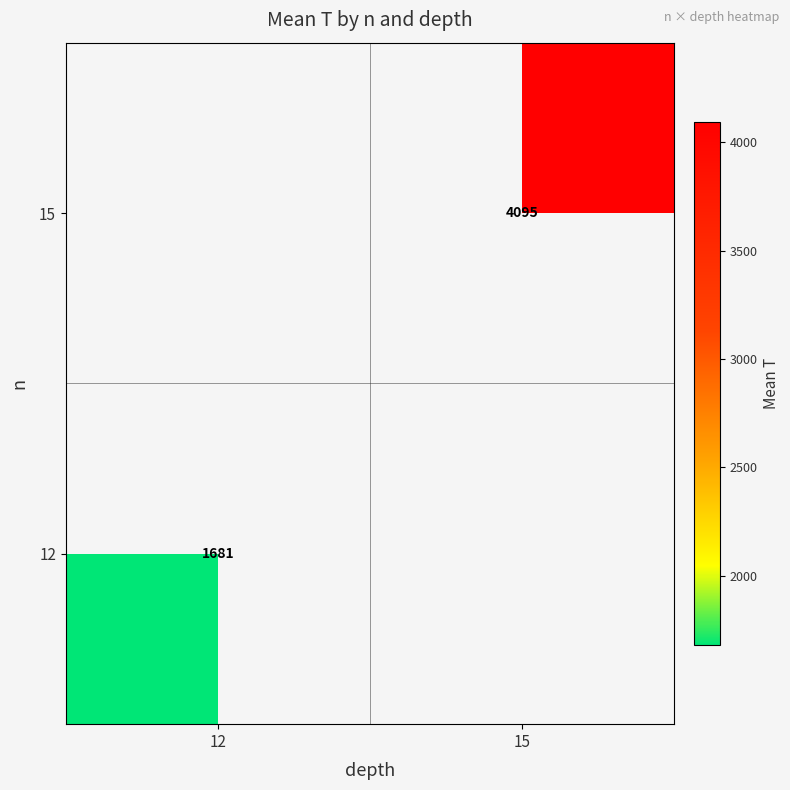

What is the minimum value shown in the chart?

1680.7